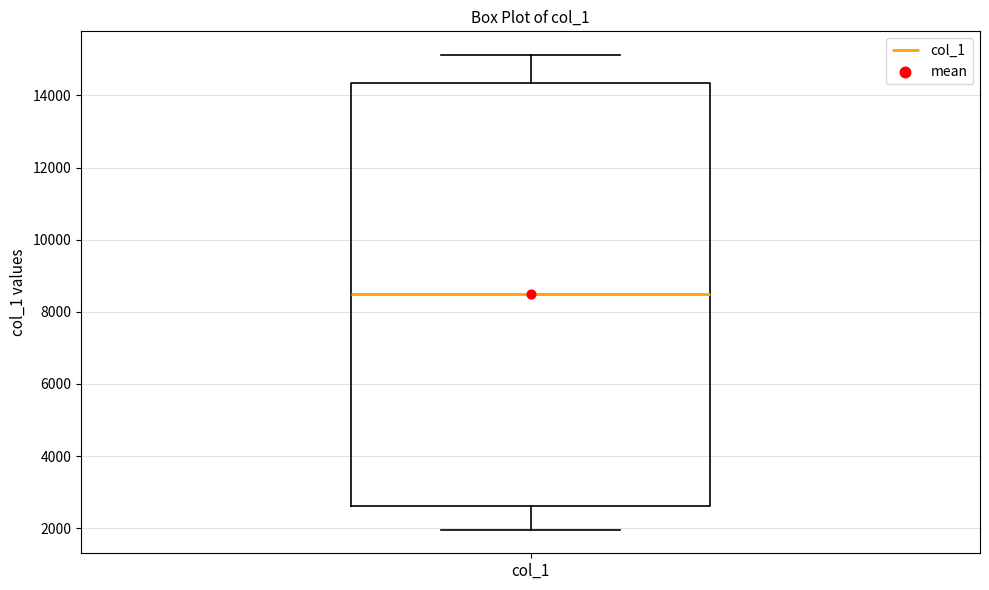

Where is the lower edge of the box for col_1 on the y-axis? The values are not printed on the chart, so give them approximately, as read against the axis.

2600